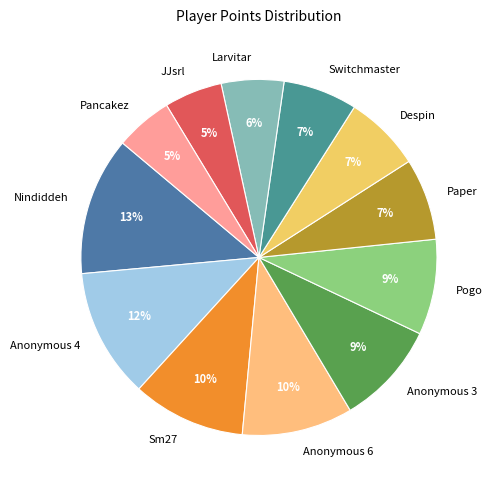

To the nearest percent, what is the combined percentage of Switchmaster and Paper?

14%